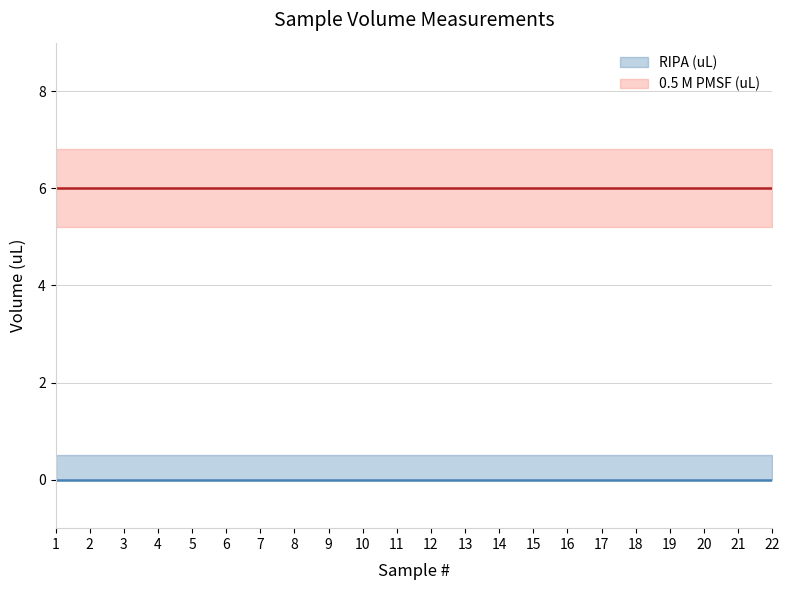

At how many categories does at least one series exceed 4?

22